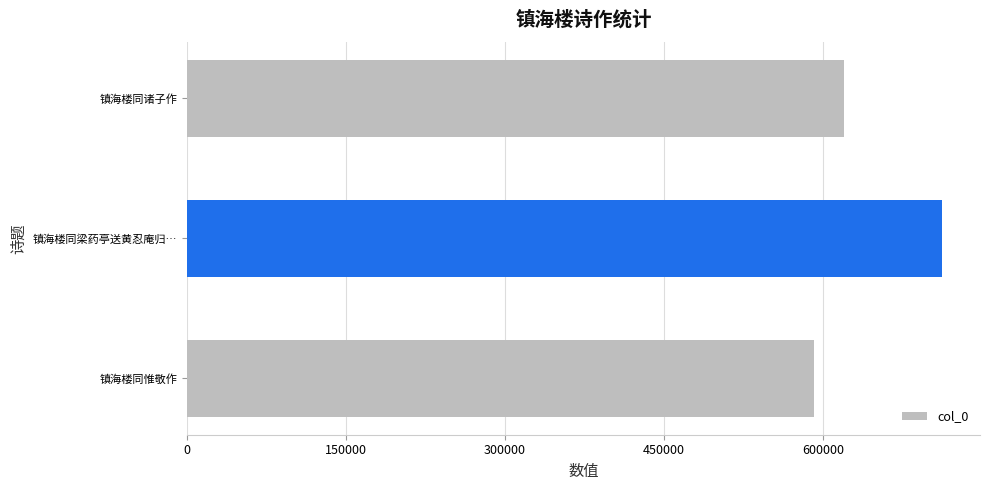

The value at 镇海楼同惟敬作 is 799990. True or false?

False